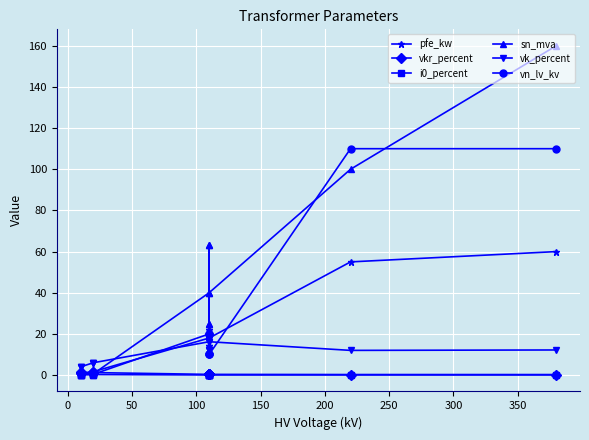

Is it true that vkr_percent equals 0.7 at −50?

False